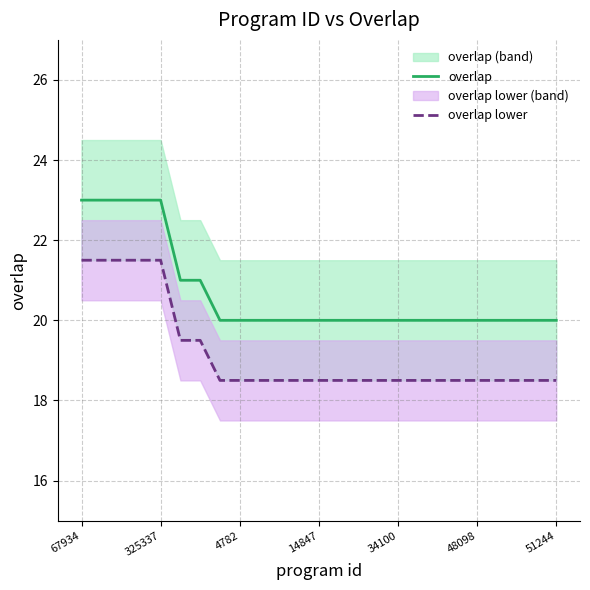

Is the value of overlap at 23 greater than the value of overlap lower at 10?

Yes